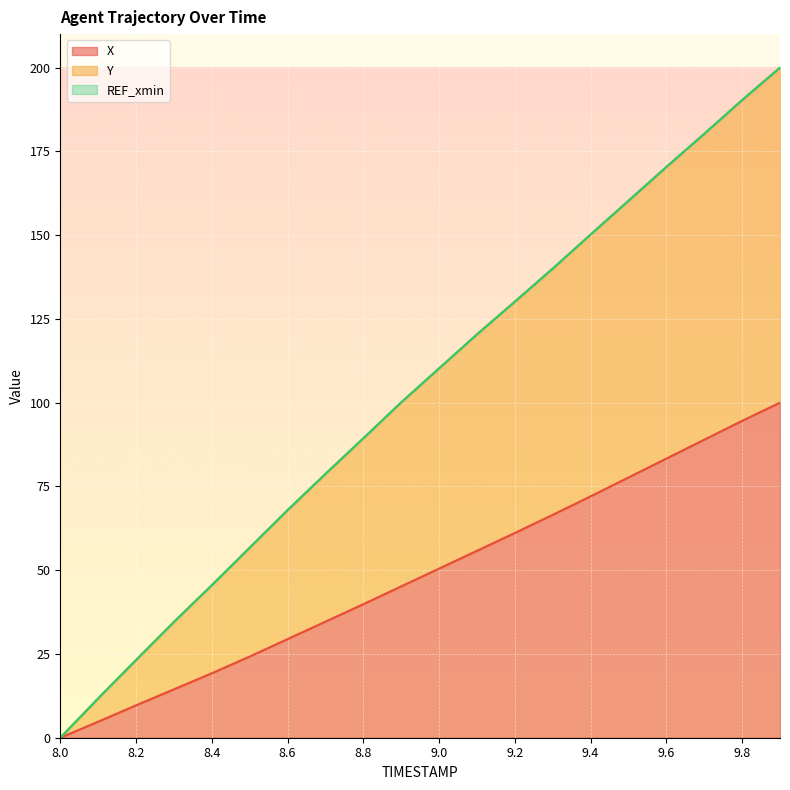

Is it true that X equals 26.9 at 8.8?

False